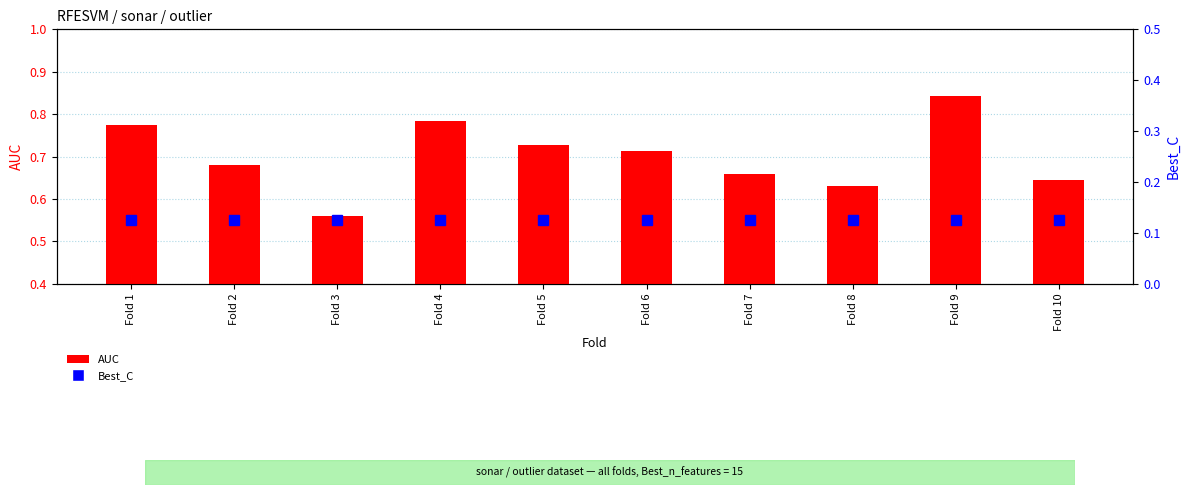

Which series has the largest total across all categories?

AUC